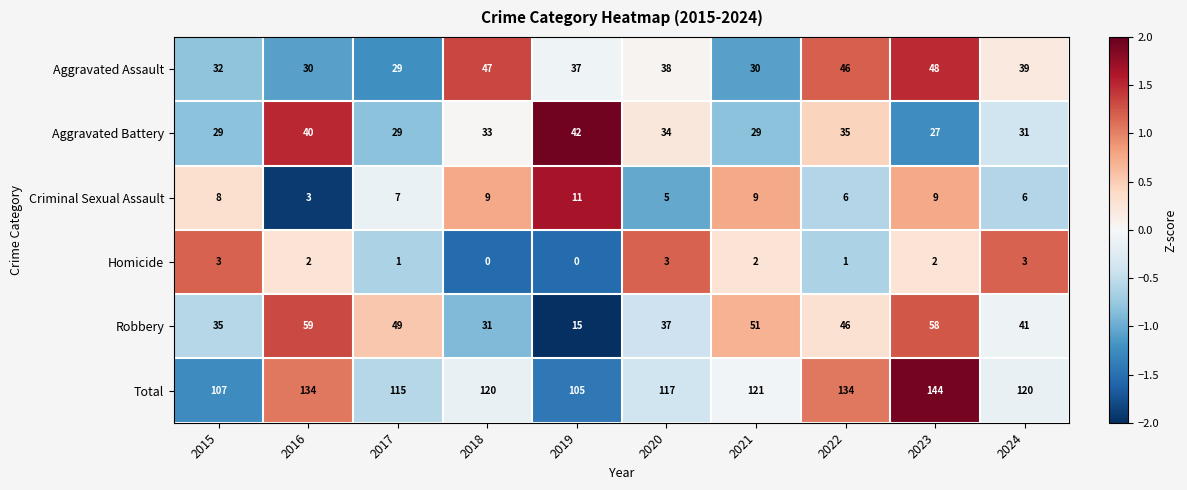

What is the total value across all series at 2024?

240